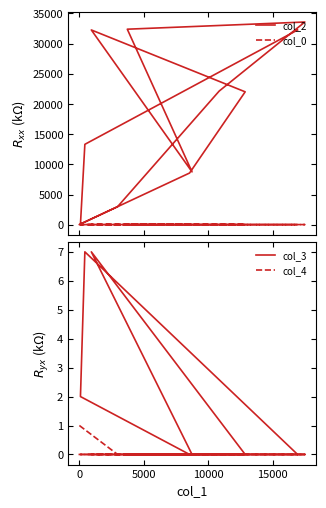

True or false: col_4 and col_0 cross at least once.

False